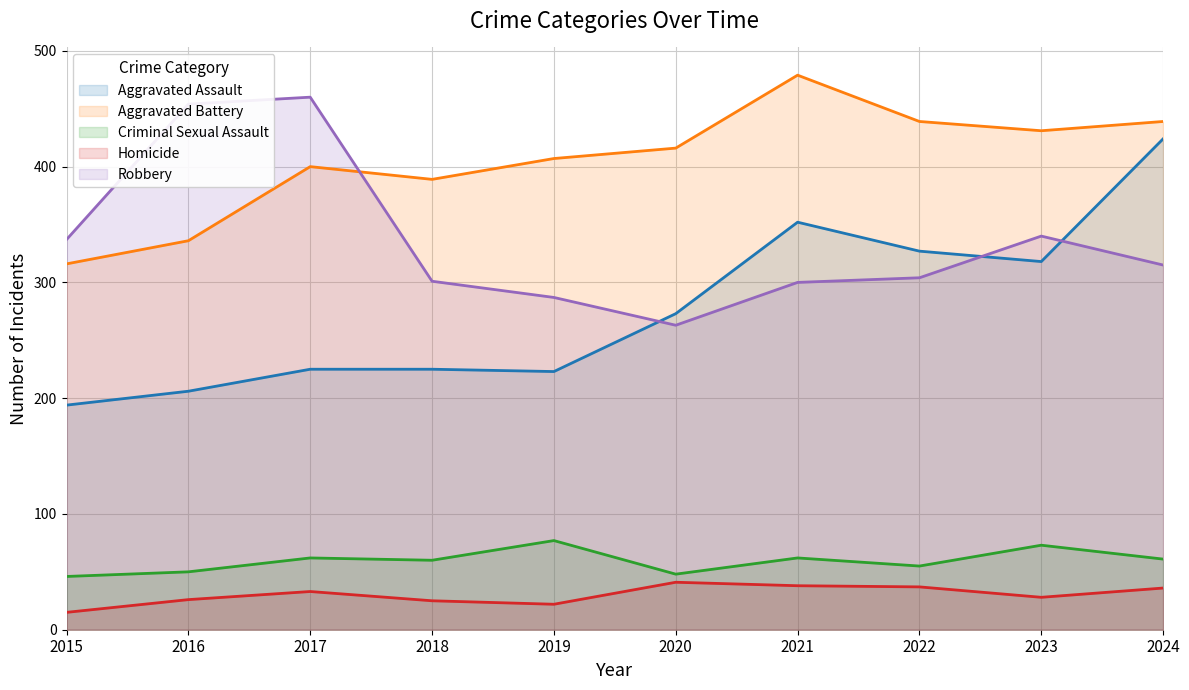

Which label corresponds to the largest value in the chart?

2021